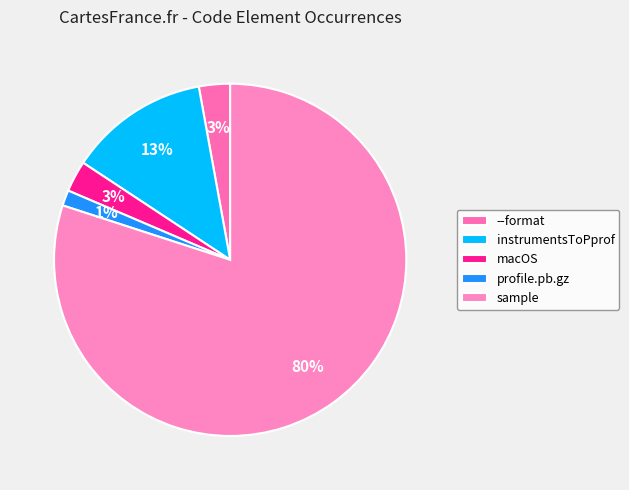

Does --format represent more than half of the total?

No